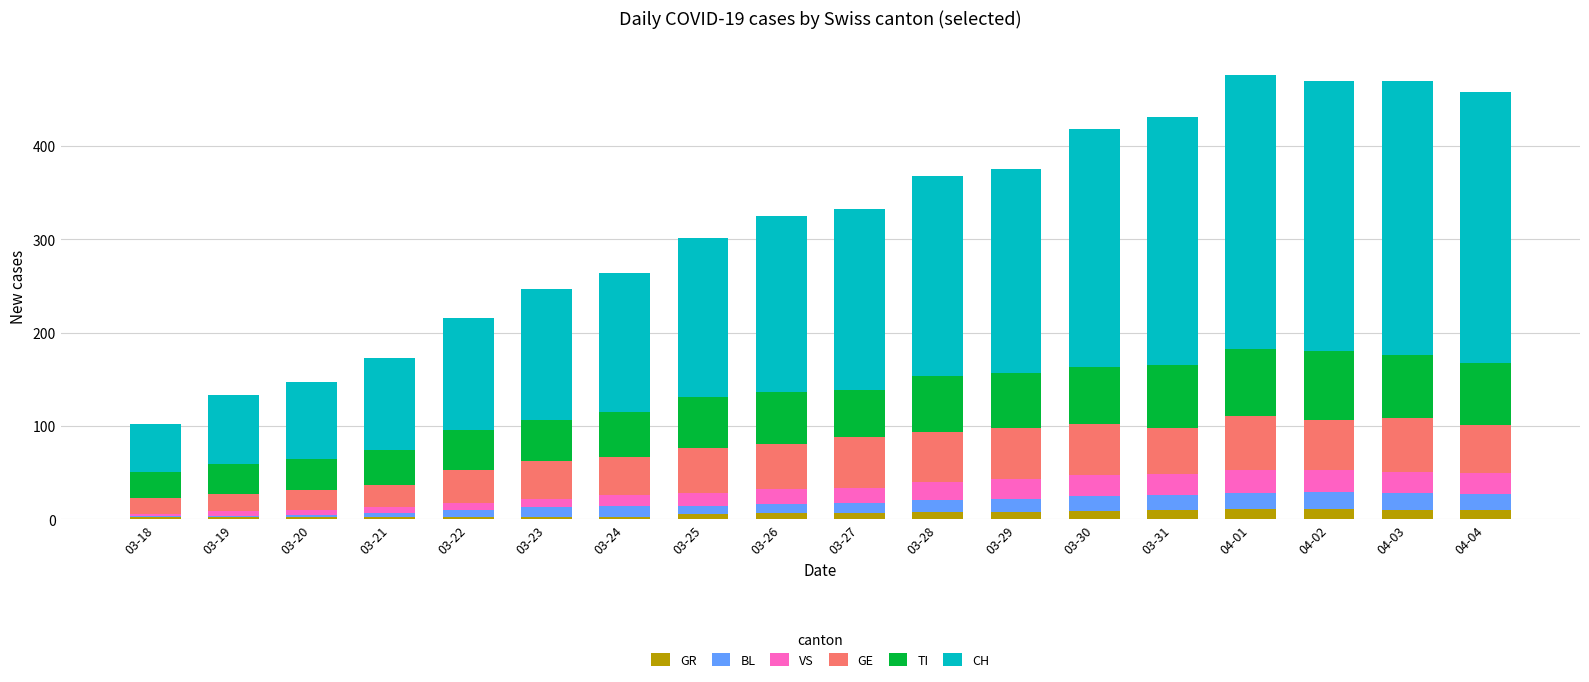

What is the maximum value for GR?

11